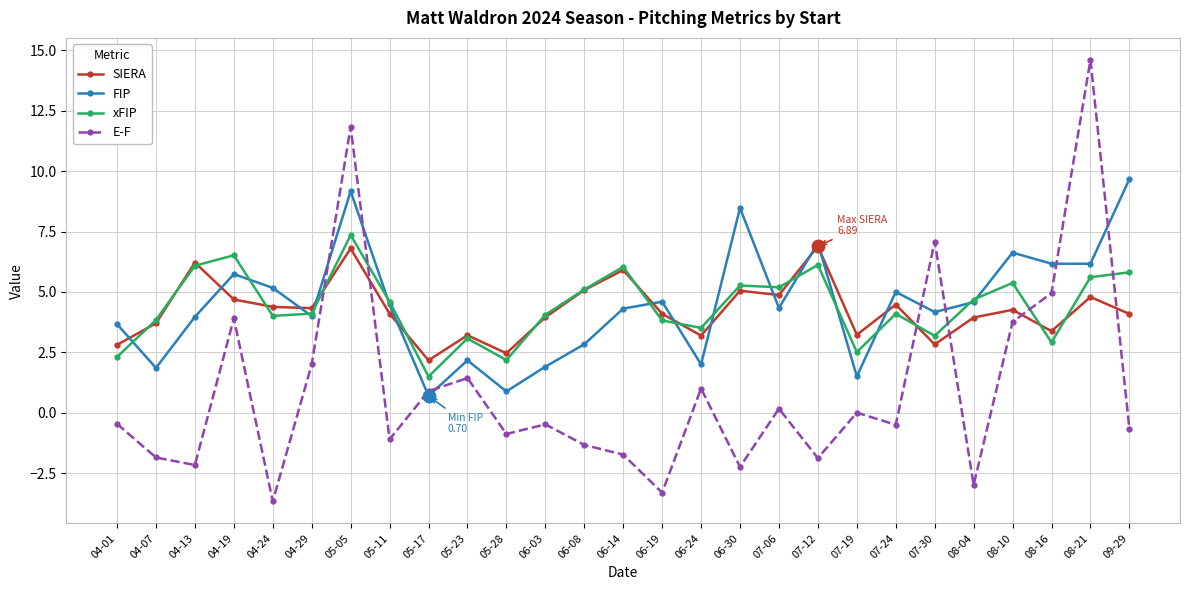

True or false: SIERA and E-F intersect in this chart.

True